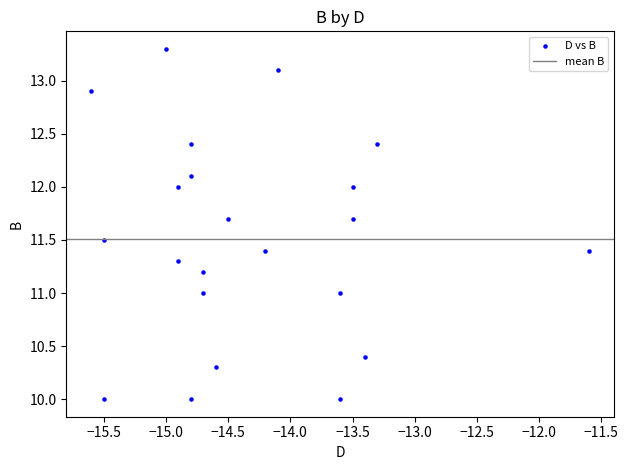

What is the range of Y values (max minus min)?

3.3